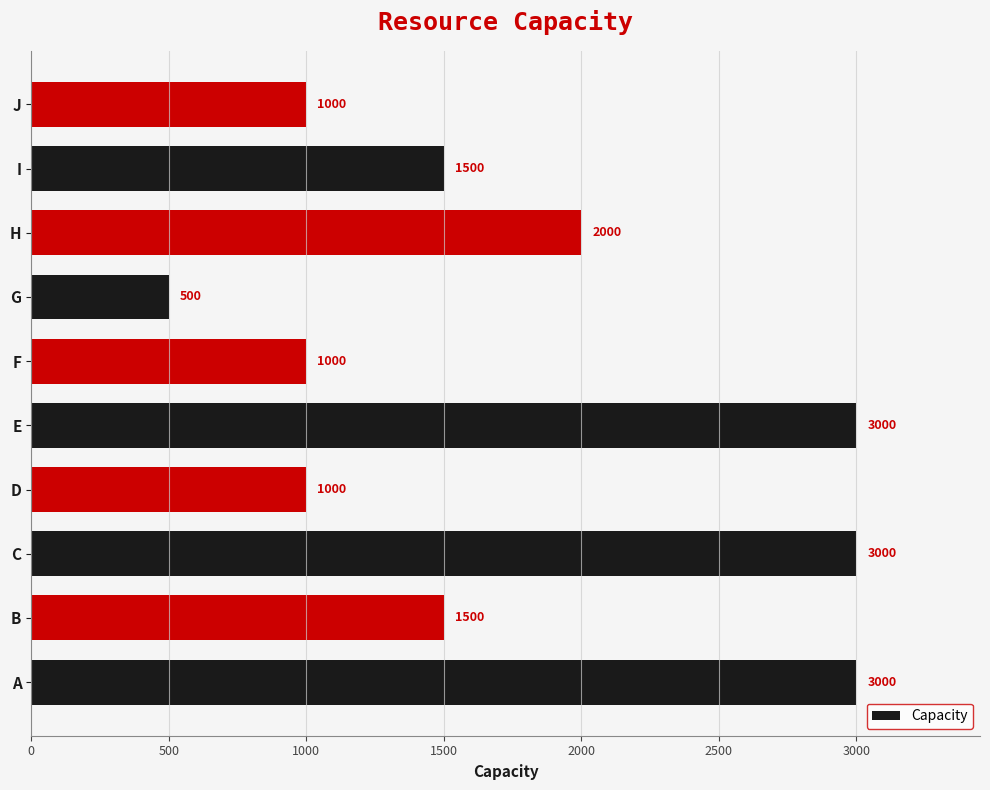

Are the bars grouped side by side (vs. stacked)?

No